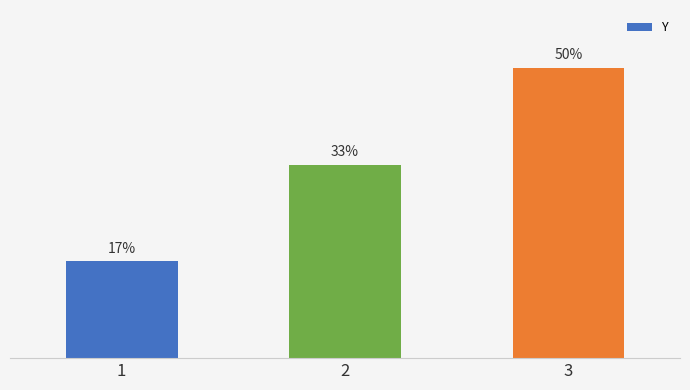

What is the ratio of the value at 1 to the value at 2?

0.5